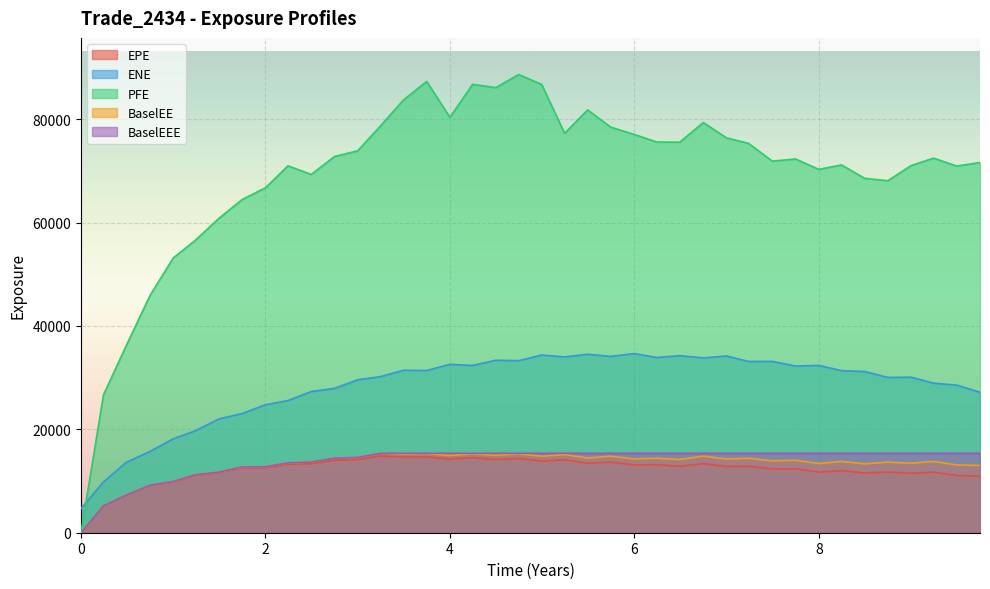

Which series has the largest range (max minus min)?

PFE